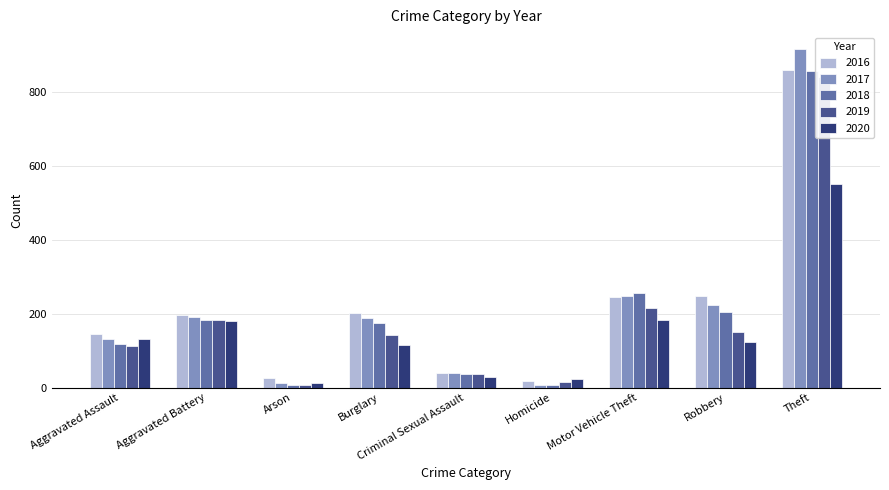

What are all the series names shown in the legend?

2016, 2017, 2018, 2019, 2020